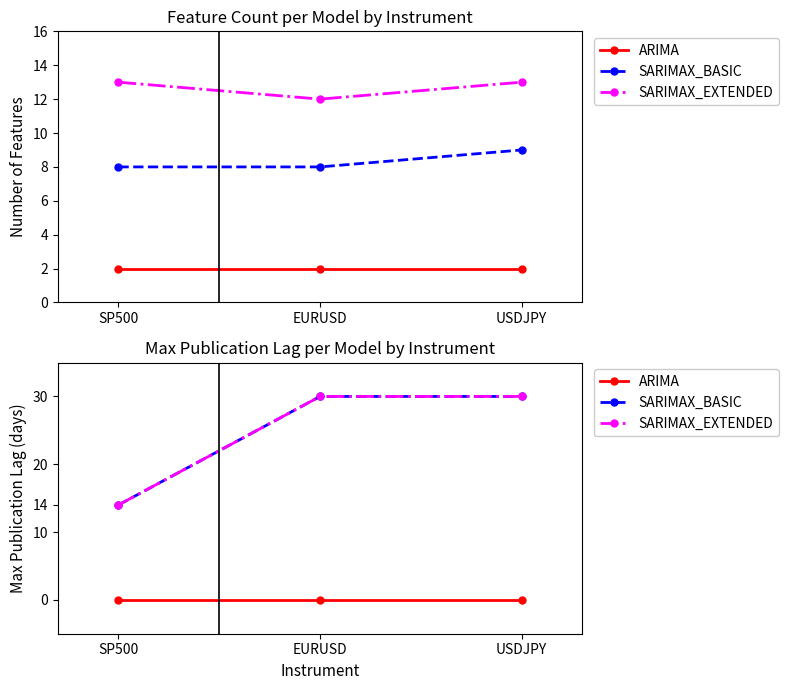

Which category has the highest value across all series?

EURUSD